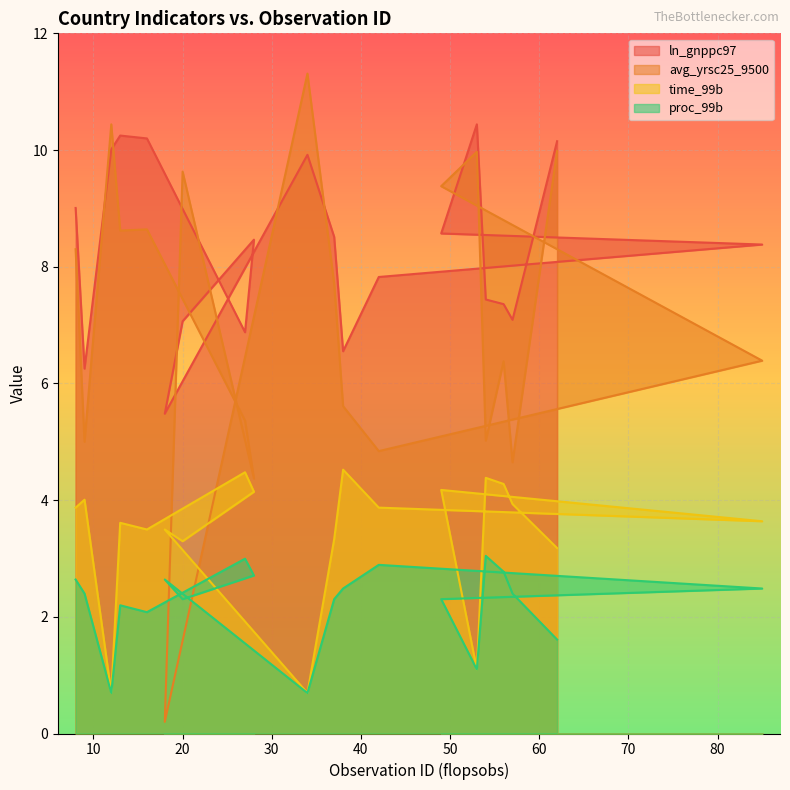

Which series has the widest spread of values?

avg_yrsc25_9500